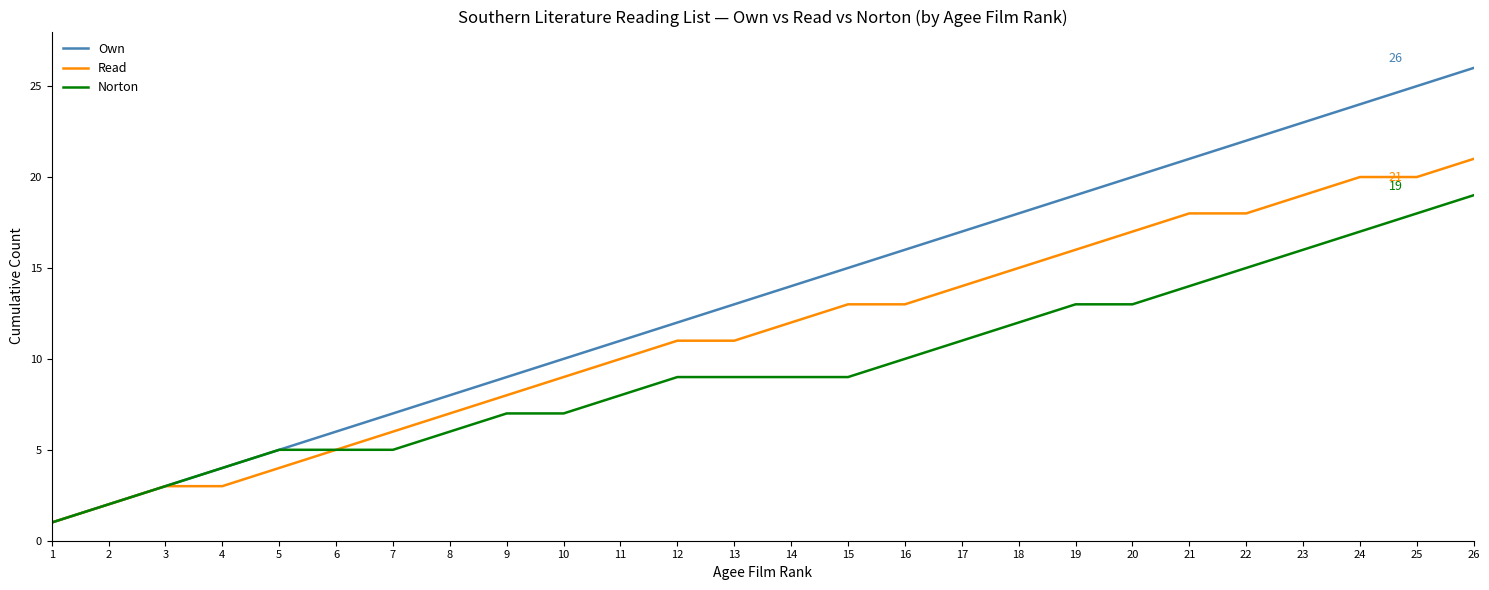

List the series in order of their overall mean, highest first.

Own, Read, Norton